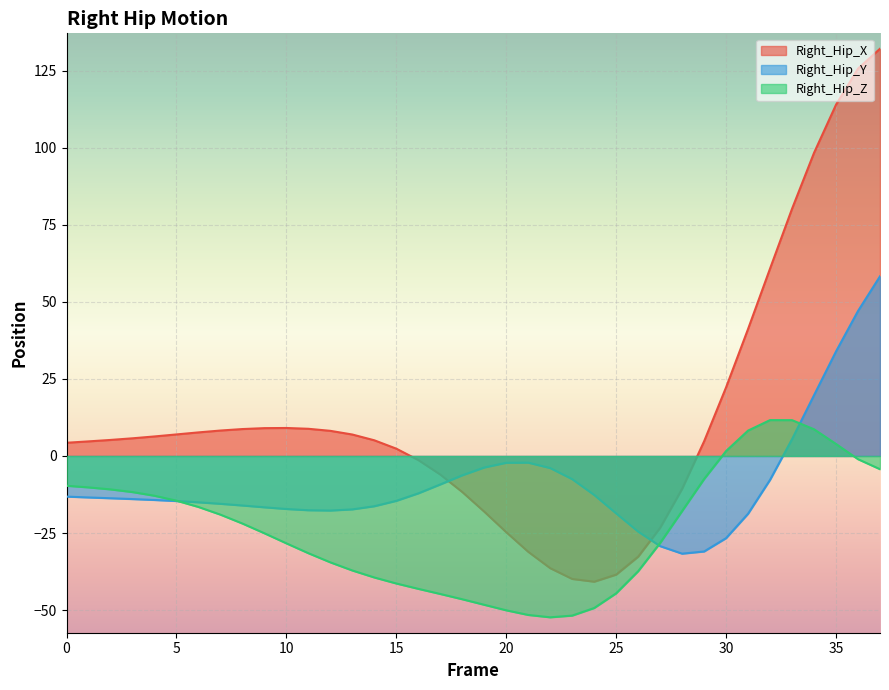

Reading left to right, extract all data points from this chart.

Right_Hip_X: 4.3	4.7	5.2	5.7	6.3	7.0	7.6	8.3	8.7	9.0	9.1	8.8	8.2	7.0	5.1	2.4	-1.3	-6.0	-11.7	-18.1	-24.7	-31.1	-36.4	-39.9	-40.8	-38.5	-32.7	-23.3	-10.6	4.8	22.3	41.2	60.8	80.2	98.3	114.0	125.7	132.1
Right_Hip_Y: -13.2	-13.5	-13.7	-14.0	-14.3	-14.6	-15.0	-15.5	-16.1	-16.7	-17.2	-17.6	-17.7	-17.3	-16.3	-14.6	-12.1	-9.2	-6.3	-3.7	-2.2	-2.2	-3.9	-7.5	-12.6	-18.6	-24.5	-29.3	-31.7	-31.0	-26.7	-18.7	-7.7	5.5	19.7	33.9	47.0	58.3
Right_Hip_Z: -9.7	-10.2	-10.8	-11.7	-12.9	-14.5	-16.5	-19.0	-21.9	-25.1	-28.3	-31.5	-34.5	-37.1	-39.4	-41.4	-43.1	-44.8	-46.5	-48.3	-50.1	-51.6	-52.3	-51.8	-49.3	-44.6	-37.4	-28.2	-17.9	-7.5	1.6	8.2	11.6	11.6	8.7	3.9	-1.0	-4.3